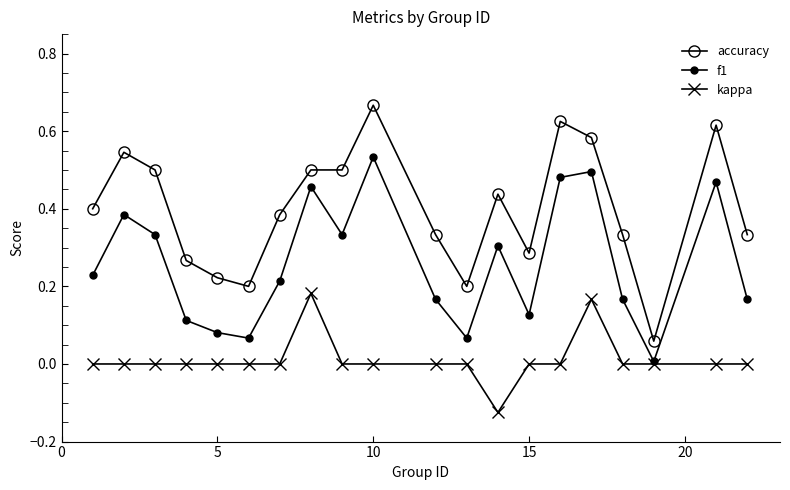

Count the number of categories in the chart.

20